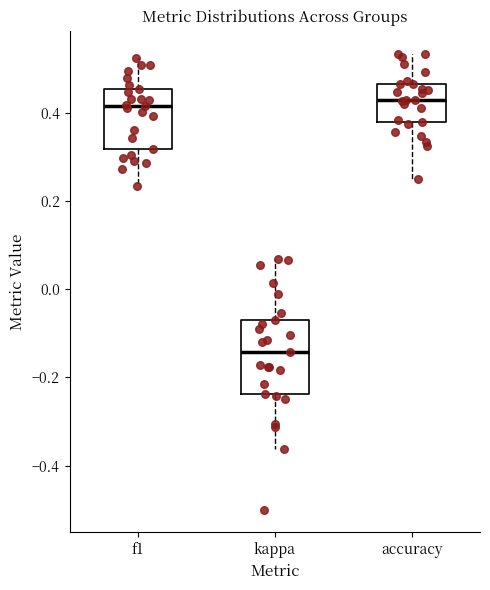

Where is the upper edge of the box for accuracy on the y-axis? The values are not printed on the chart, so give them approximately, as read against the axis.

0.46